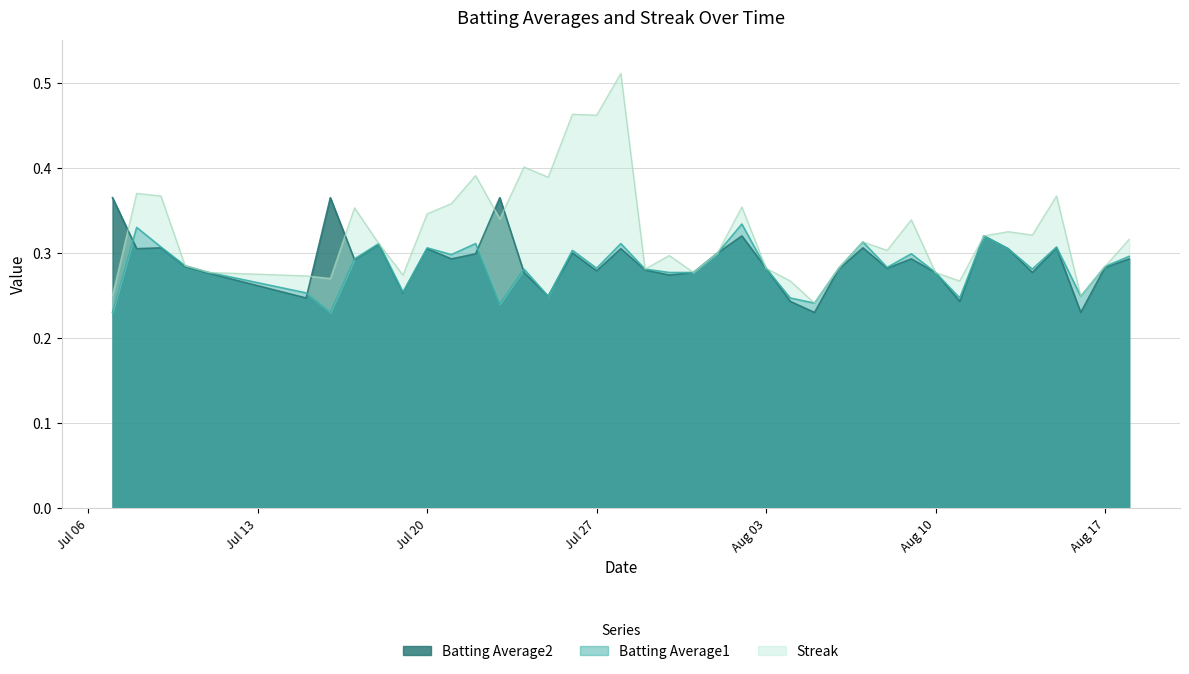

What is the difference between the maximum and second lowest values in the Batting Average1 series?

0.1